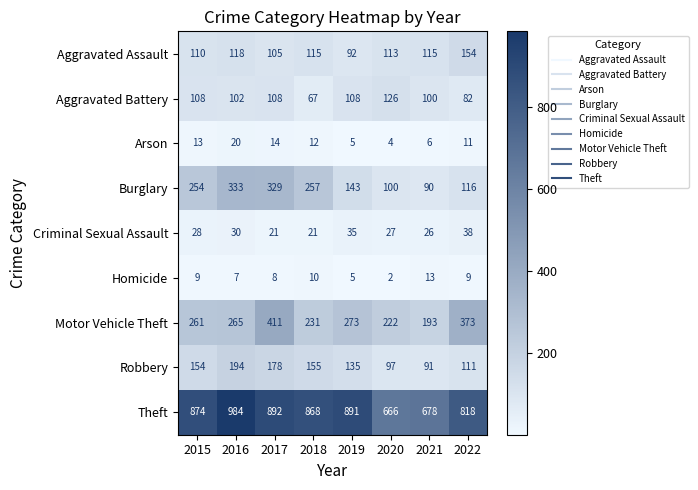

Which category has the lowest value across all series?

2020